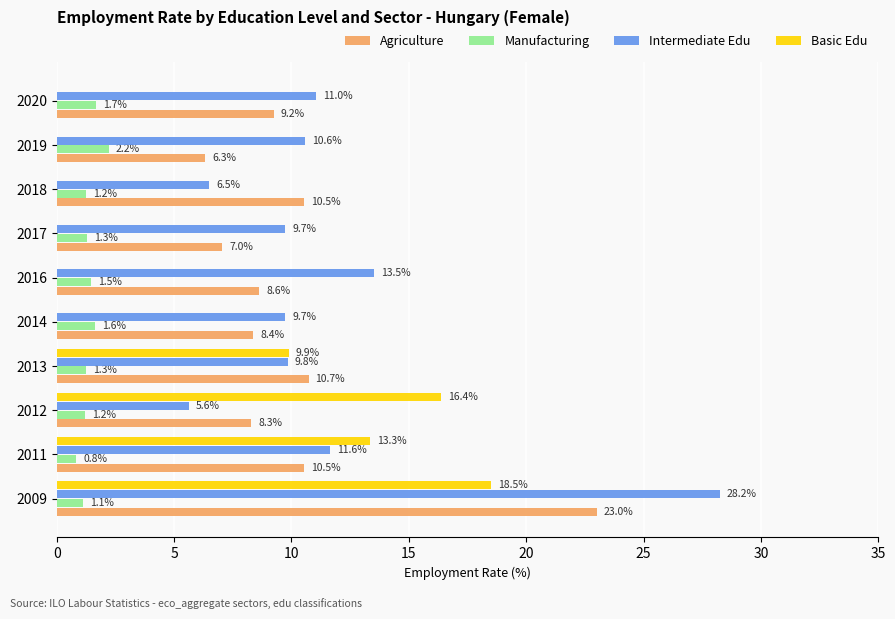

What value does the Manufacturing series have at 2009?

1.1